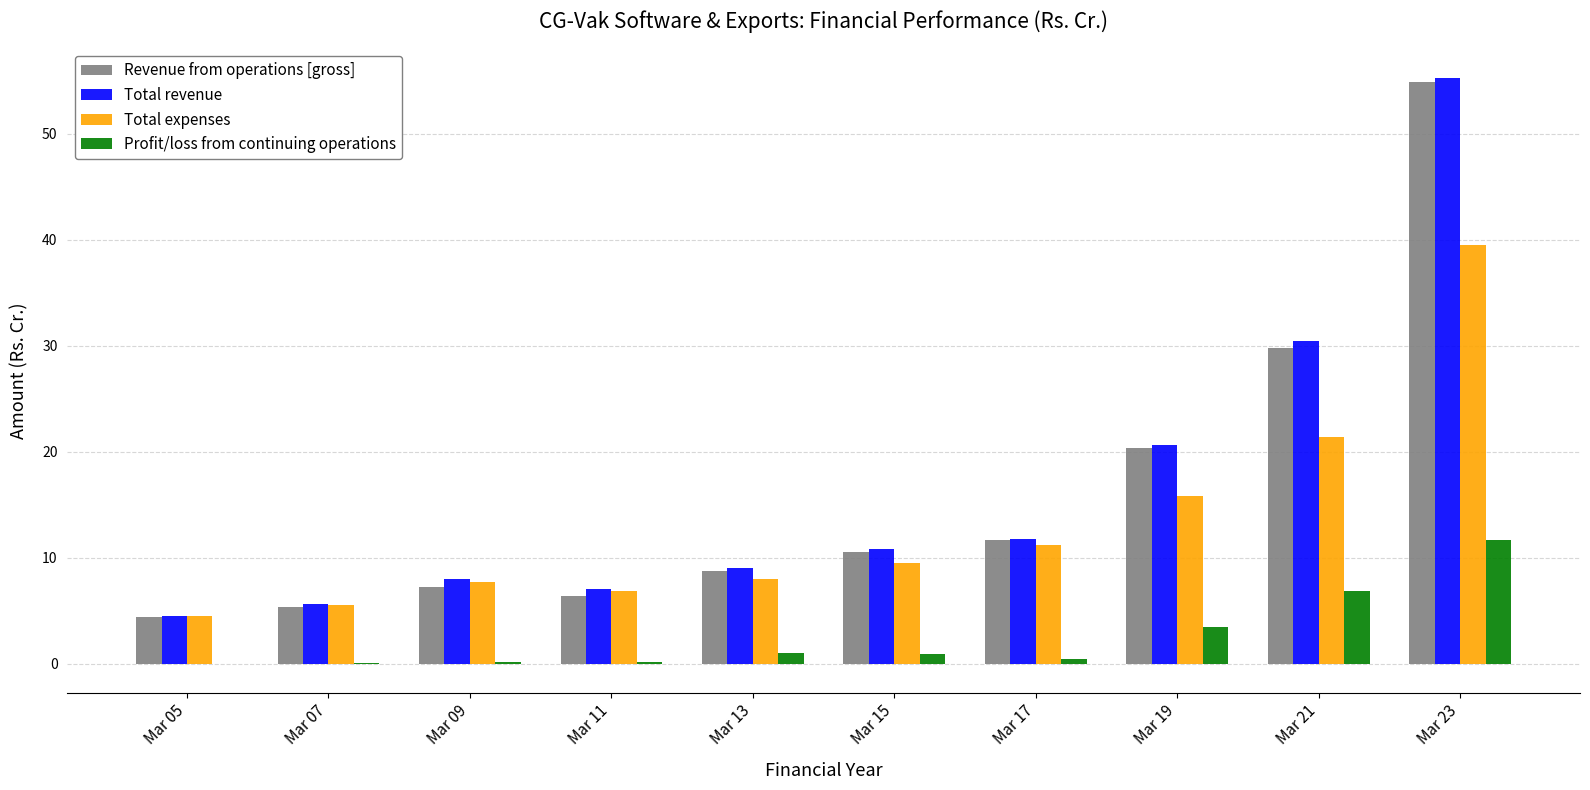

What is the approximate value of Profit/loss from continuing operations at Mar 23?

11.7